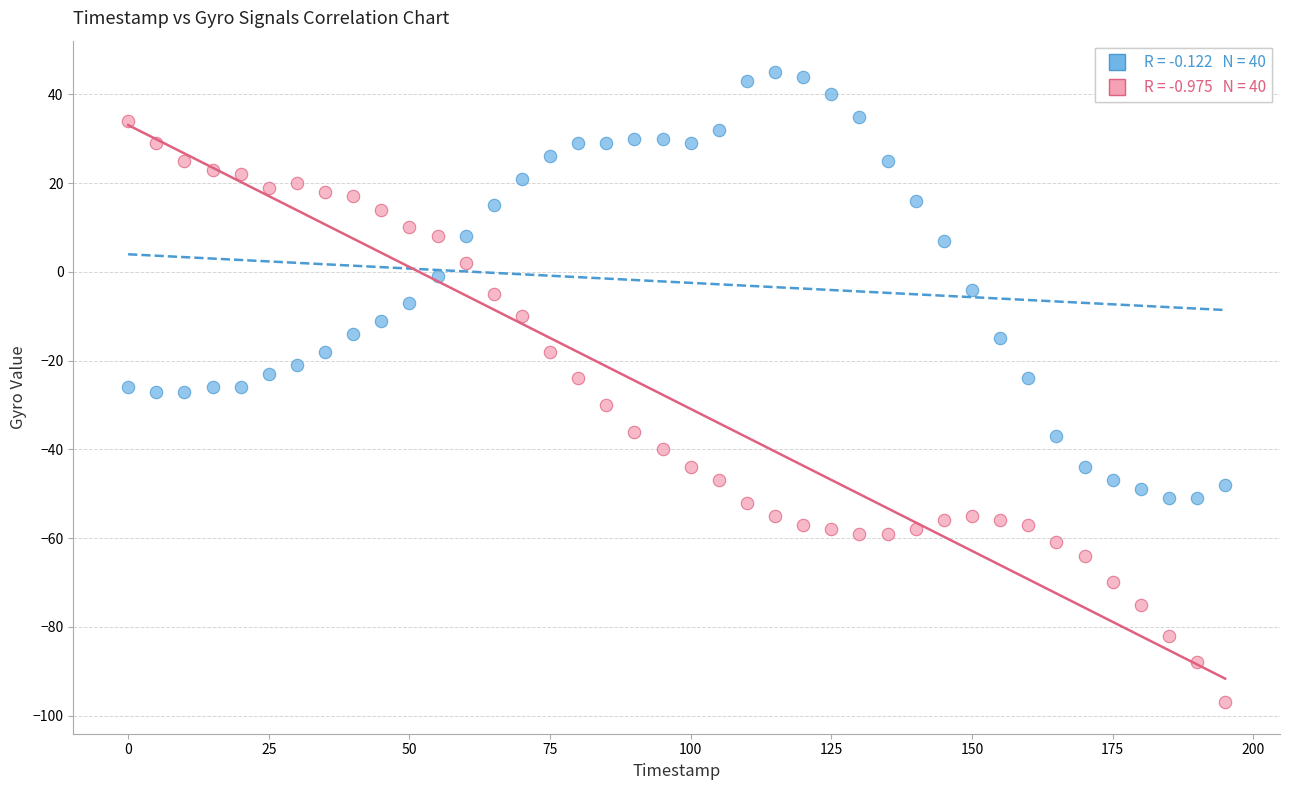

Across all data points, what is the range of X values (max minus min)?

195